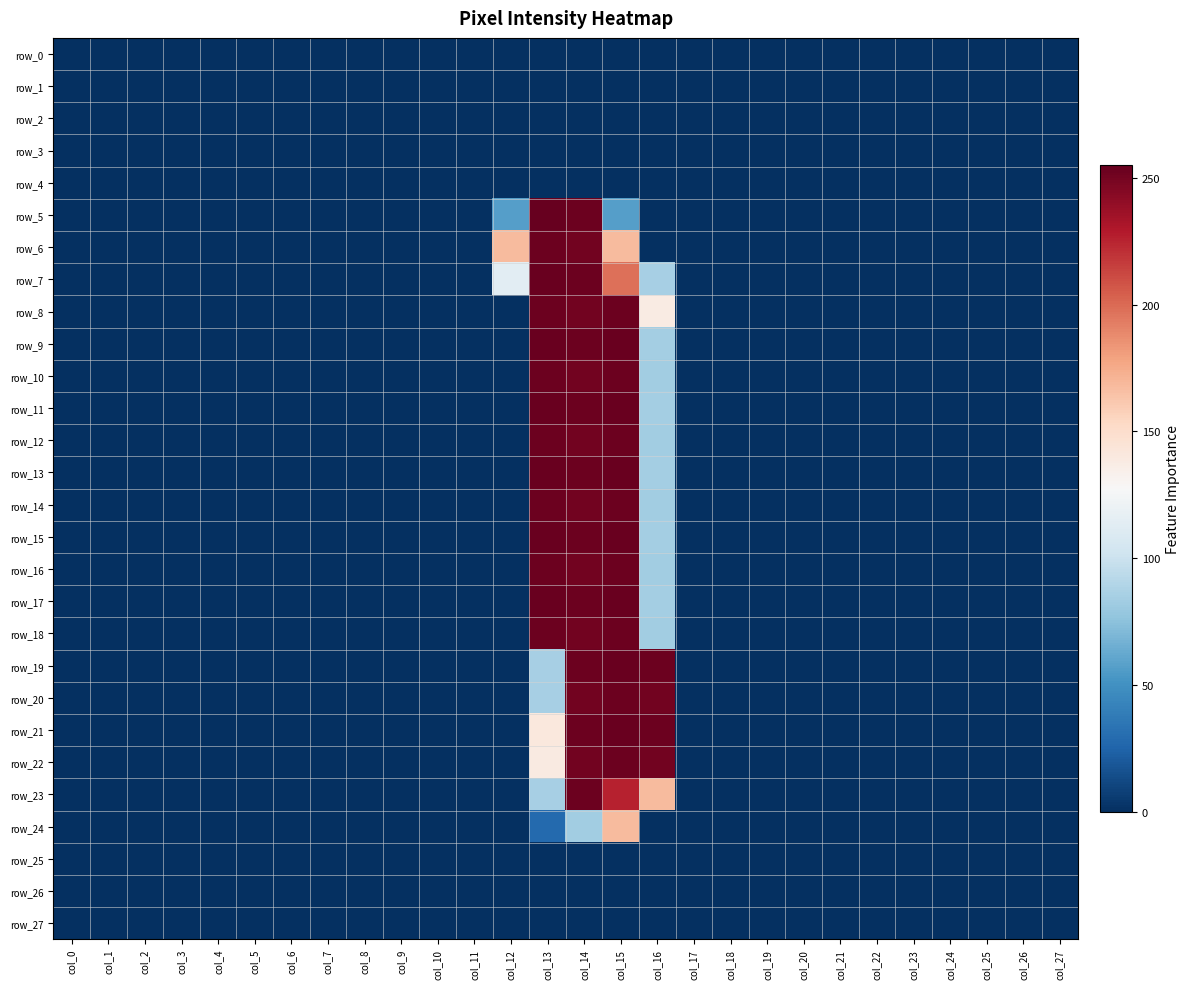

Which series has the largest range (max minus min)?

row_5